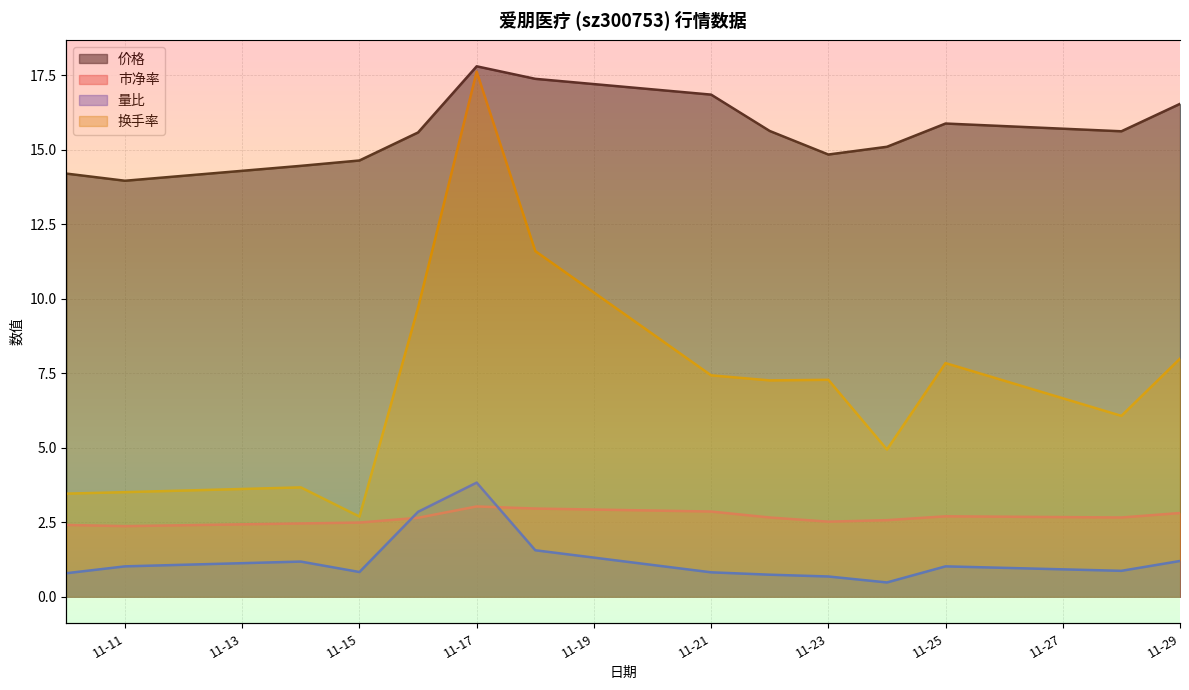

True or false: 量比 and 市净率 cross at least once.

True